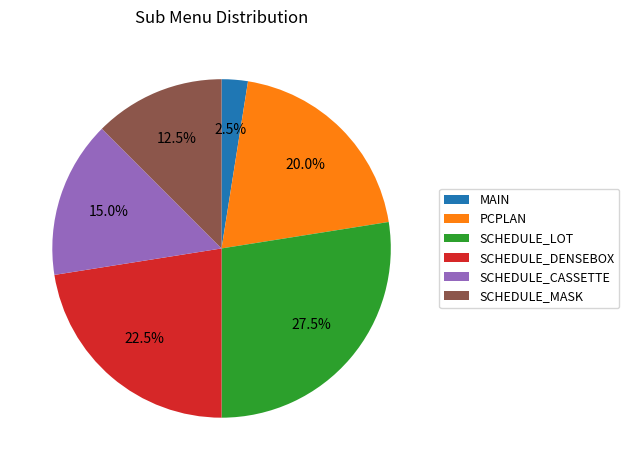

Does SCHEDULE_DENSEBOX represent more than half of the total?

No